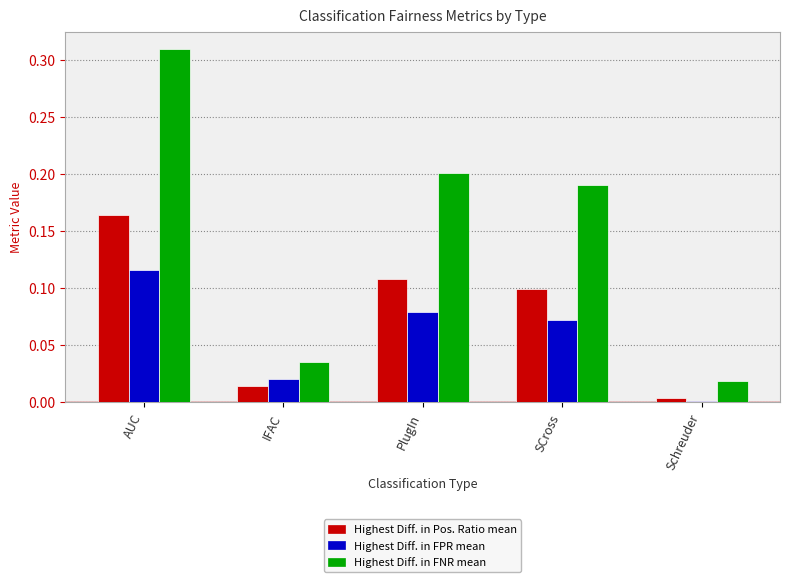

Which series has the largest range (max minus min)?

Highest Diff. in FNR mean